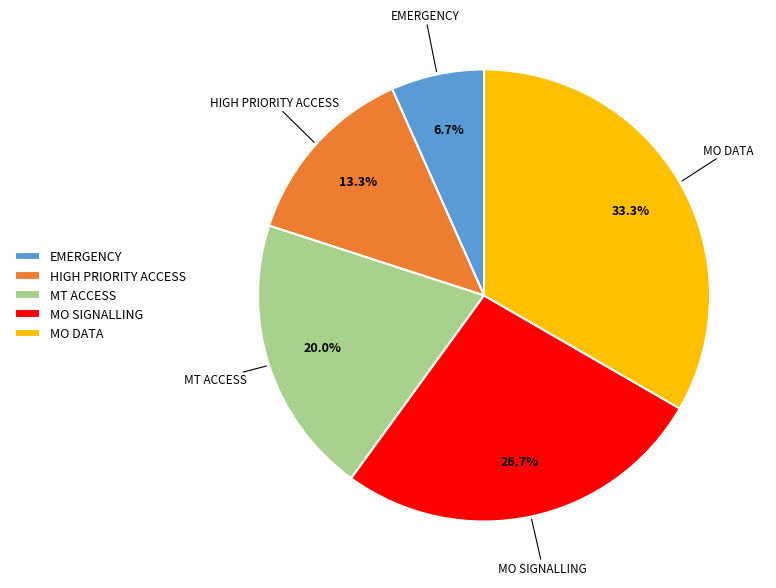

Rank the categories by value from lowest to highest.

EMERGENCY, HIGH PRIORITY ACCESS, MT ACCESS, MO SIGNALLING, MO DATA